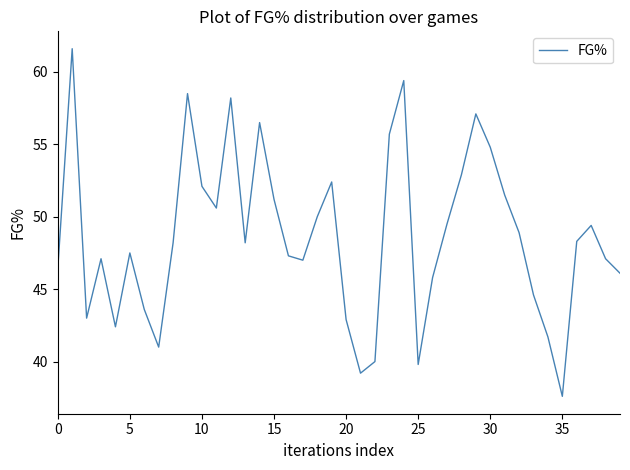

What is the greatest value displayed?

61.6